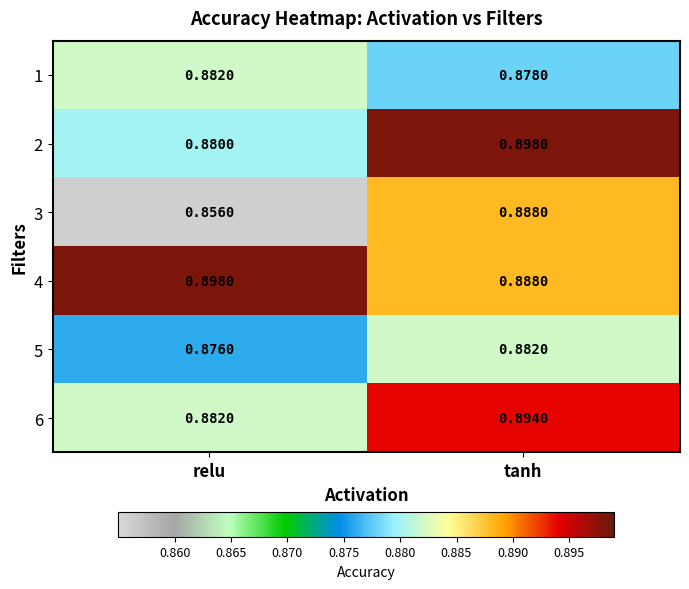

What is the total value across all series at tanh?

5.3